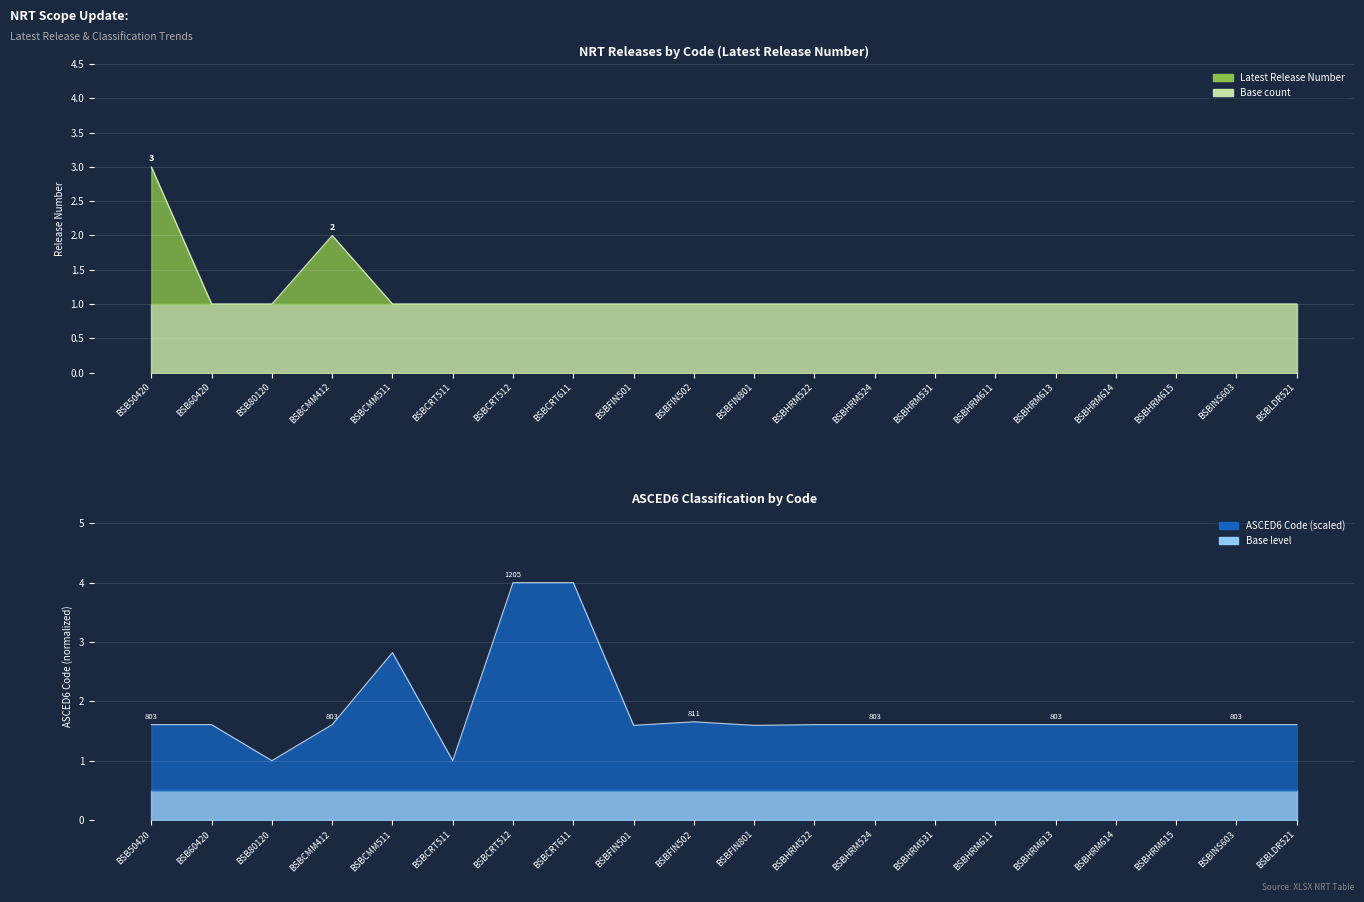

At which category does ASCED6 Code (hundreds) reach its first local peak?

BSBCMM511